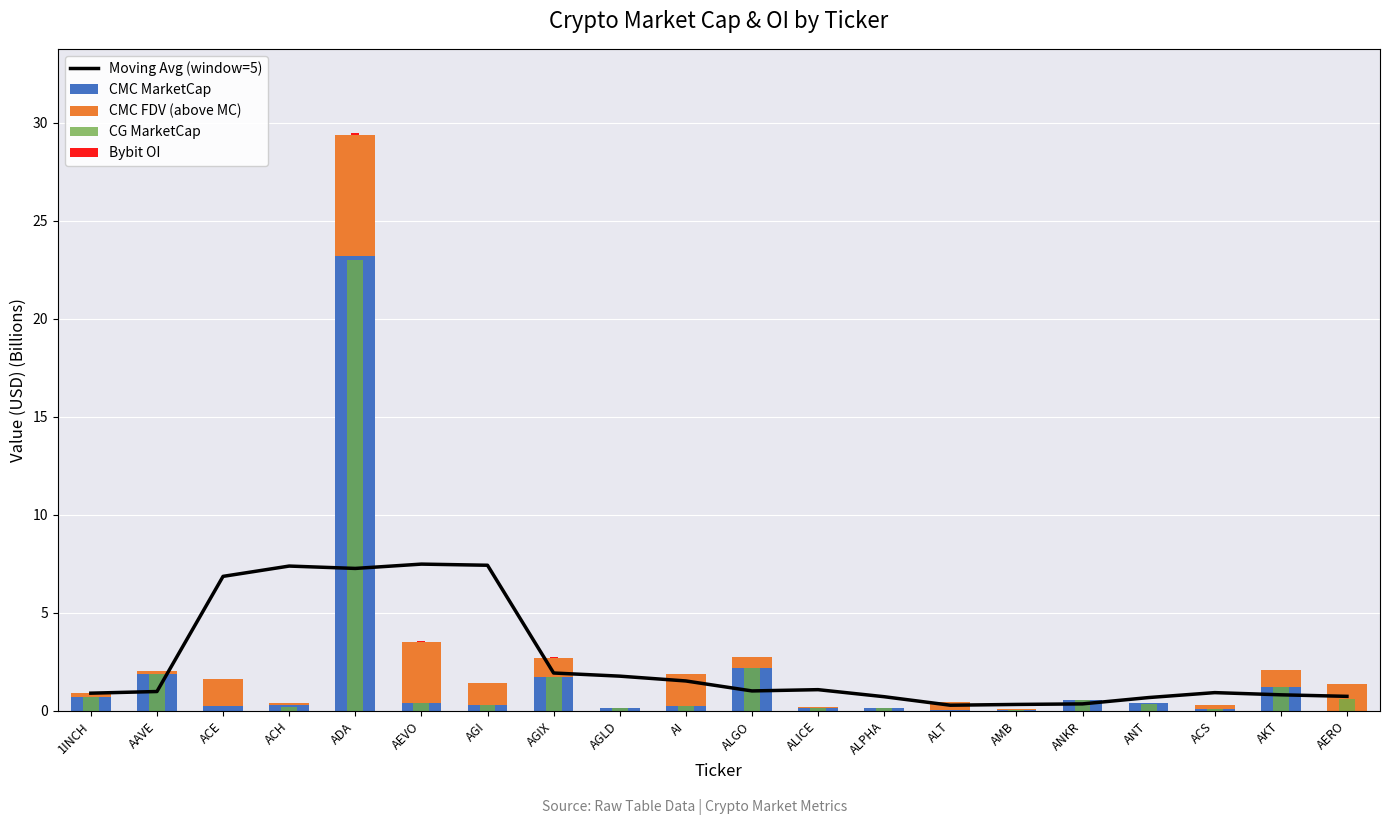

What are all the series names shown in the legend?

Moving Avg (window=5), CMC MarketCap, CMC FDV (above MC), CG MarketCap, Bybit OI